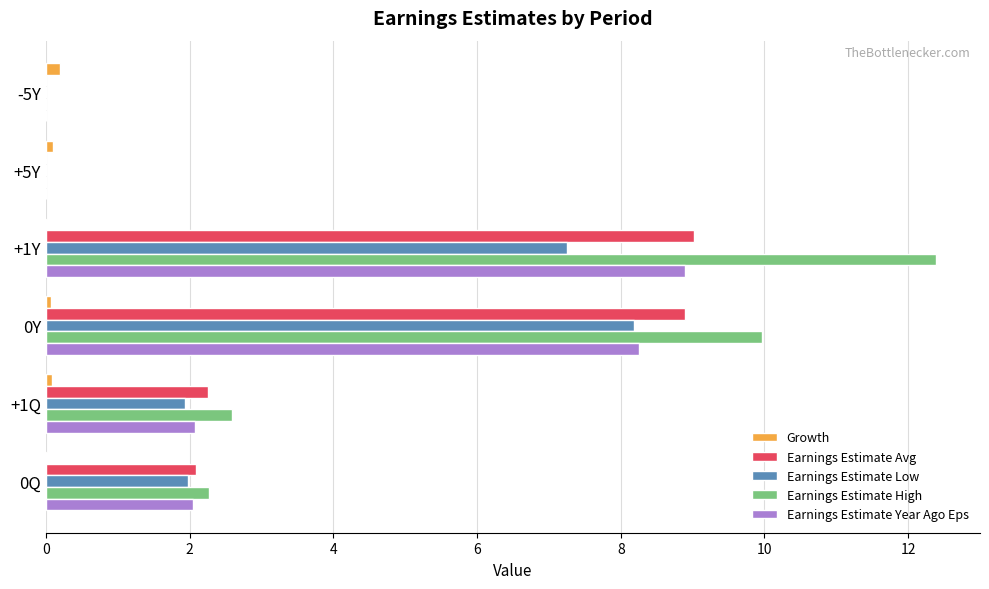

At which category is the sum across all series the highest?

+1Y